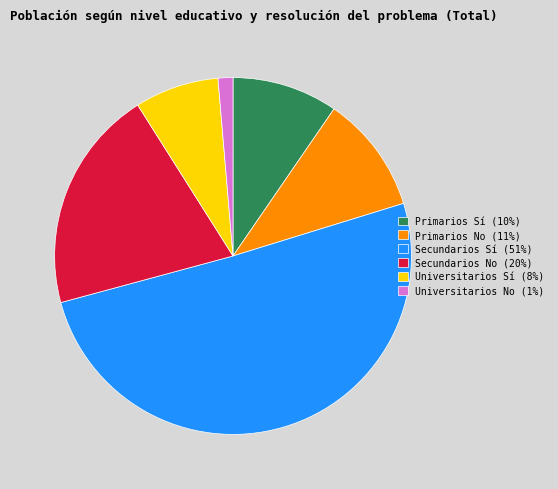

Do Universitarios No (1%) and Secundarios No (20%) together represent more than half of the pie?

No